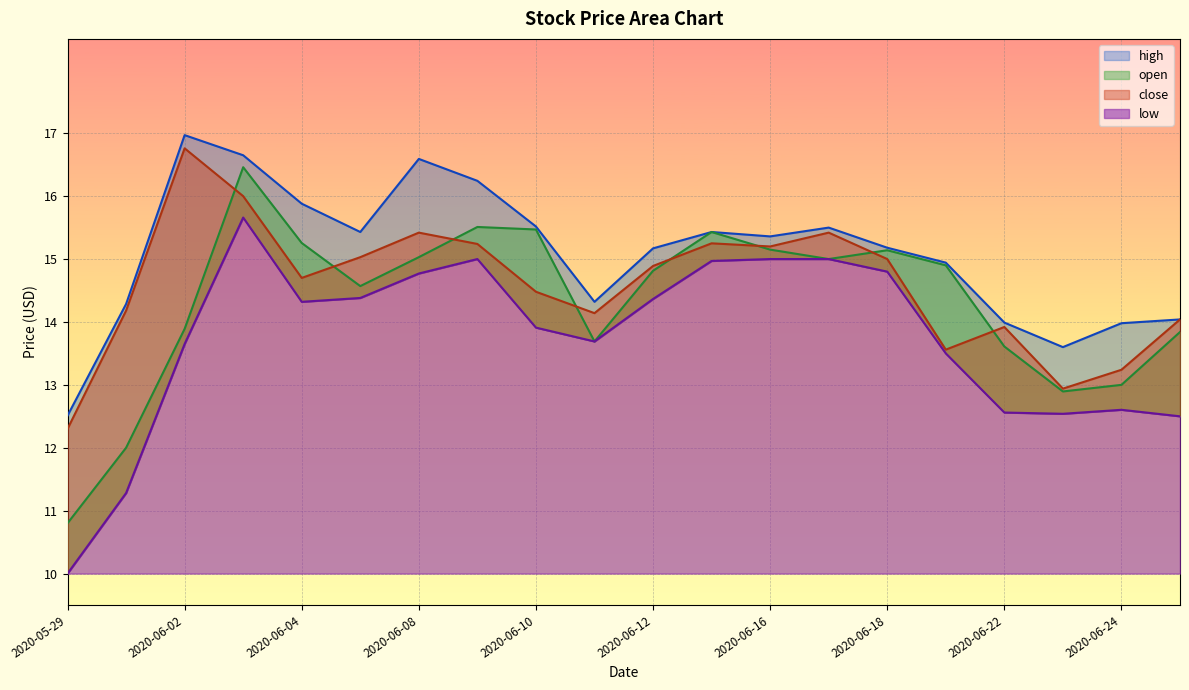

How many distinct data groups are displayed?

4